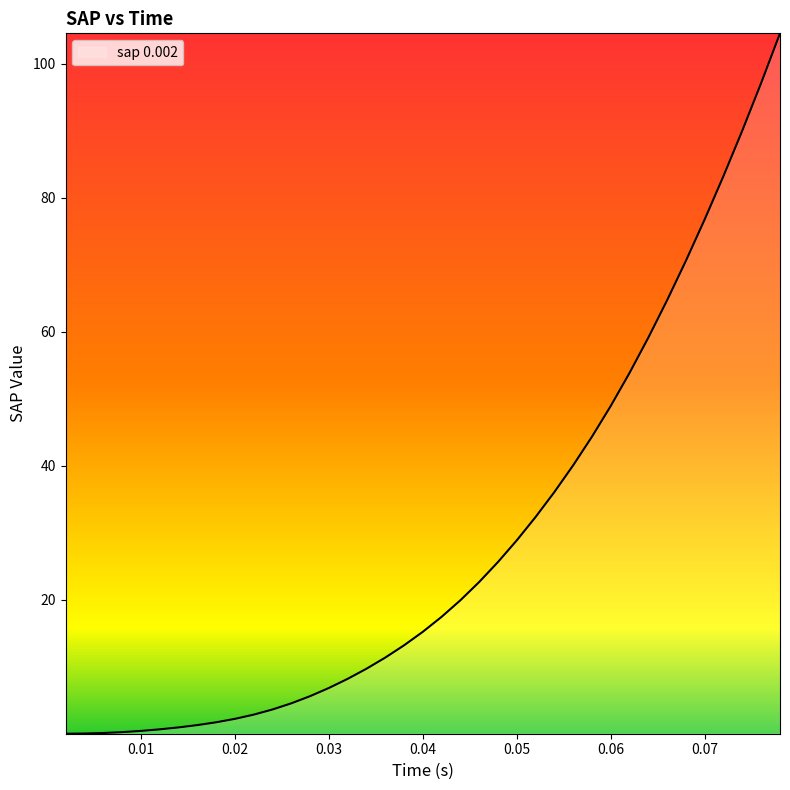

What is the average value?

28.3